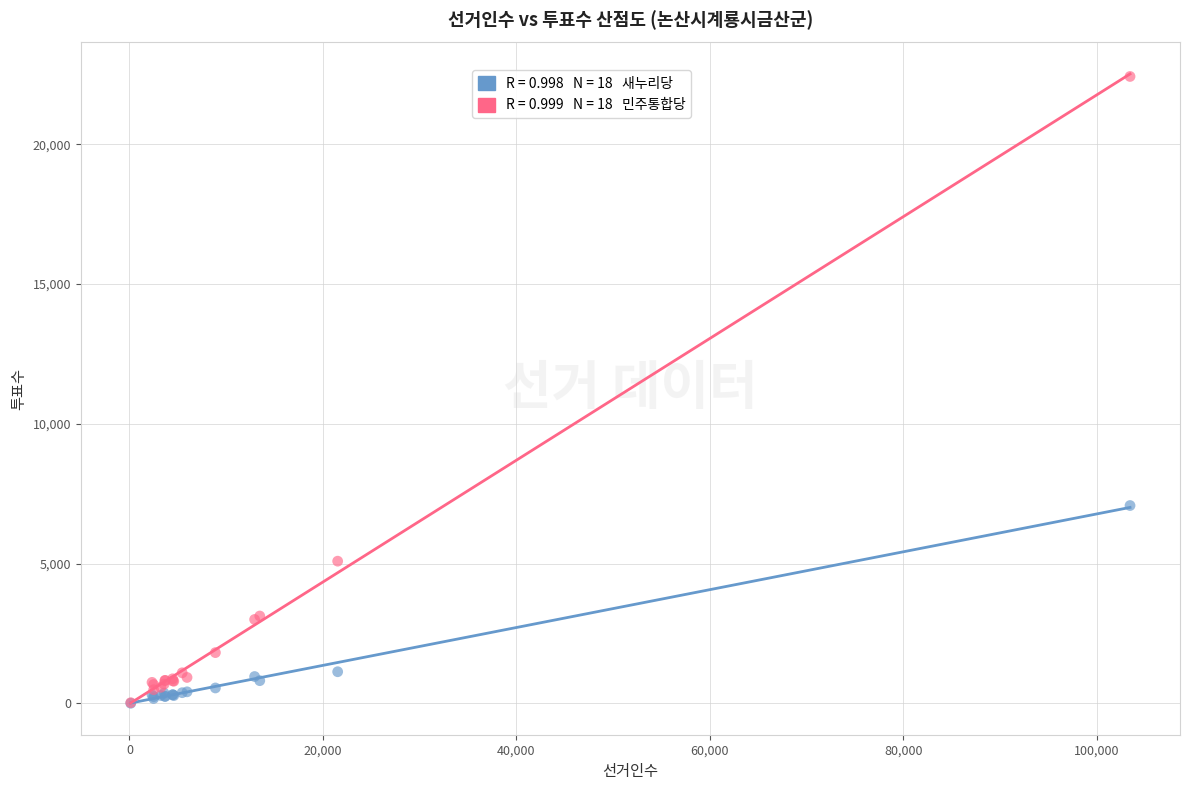

Across all series, what Y value is closest to 11215?

7079